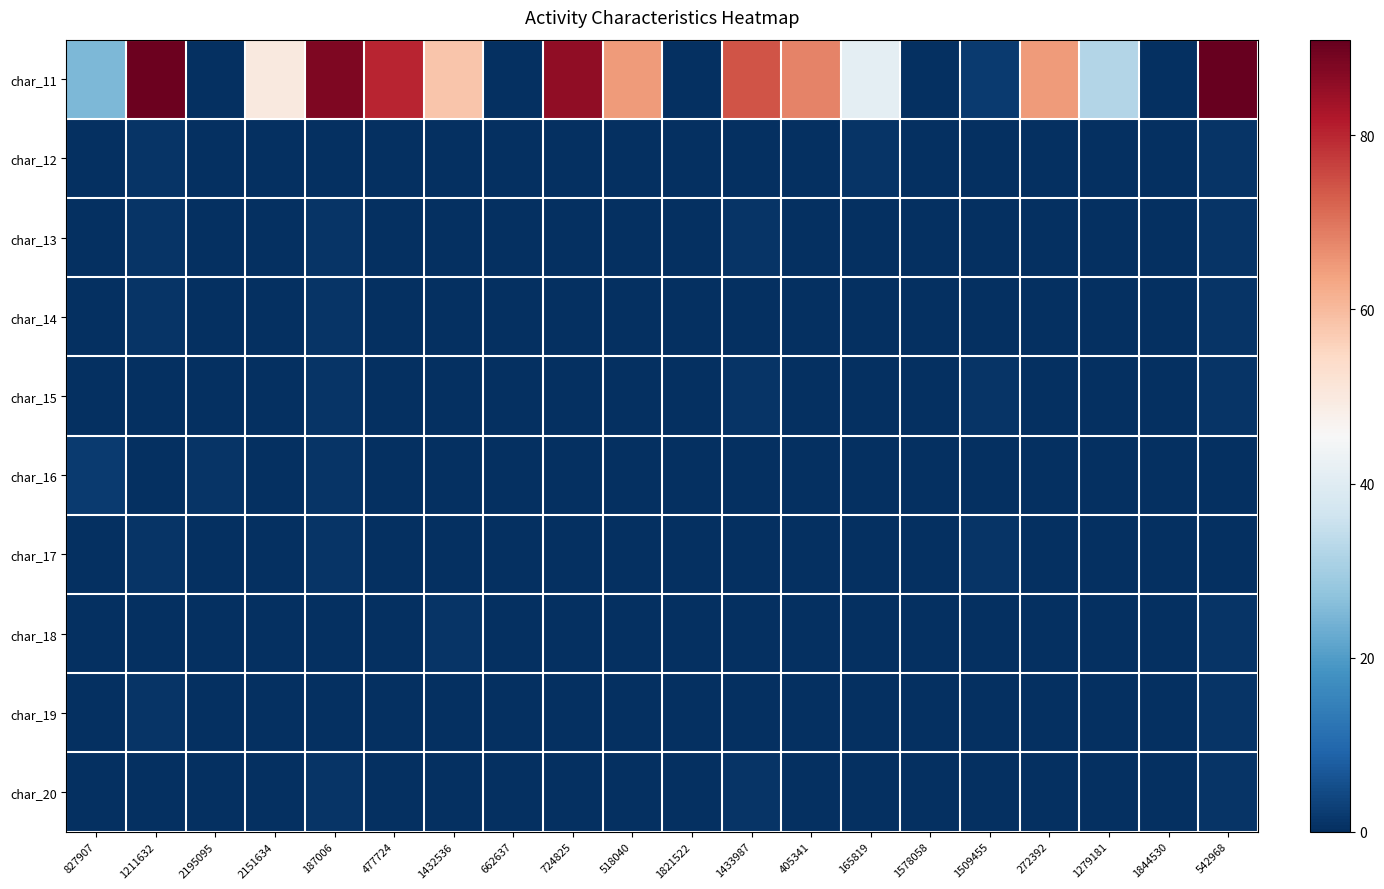

Which series has the largest total across all categories?

char_11